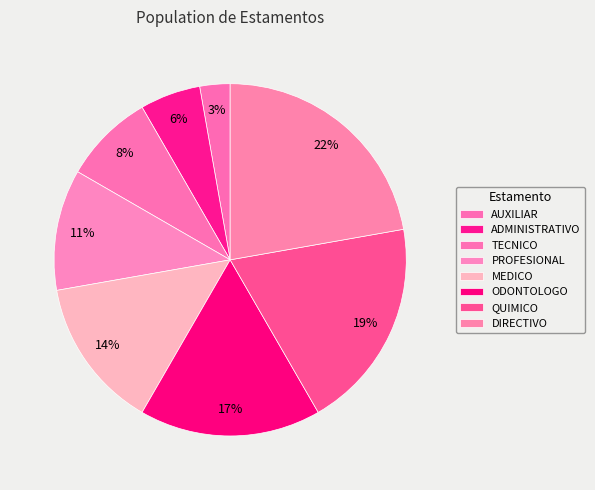

Is the sum of MEDICO and ODONTOLOGO greater than half?

No